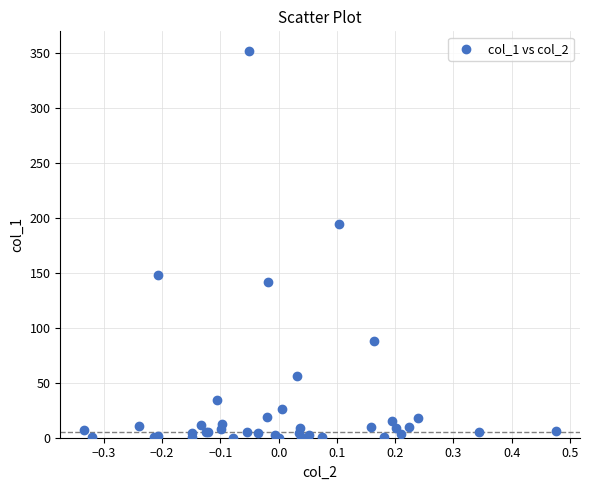

What Y value in the scatter plot is closest to 176?

194.7